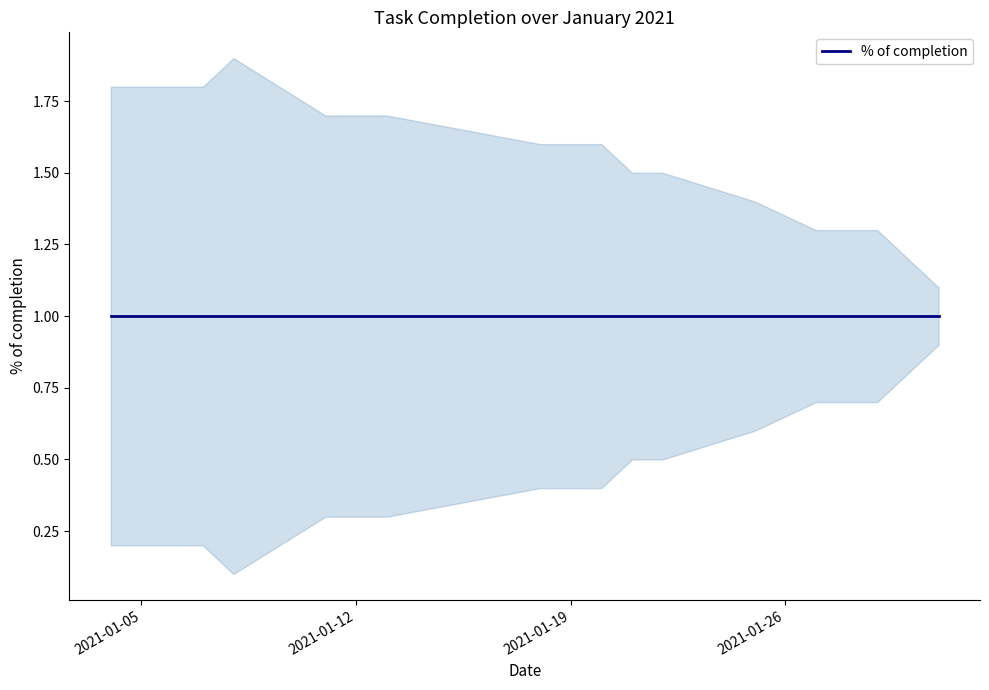

Which series changed the most between 2021-01-08 and 2021-01-12?

lower